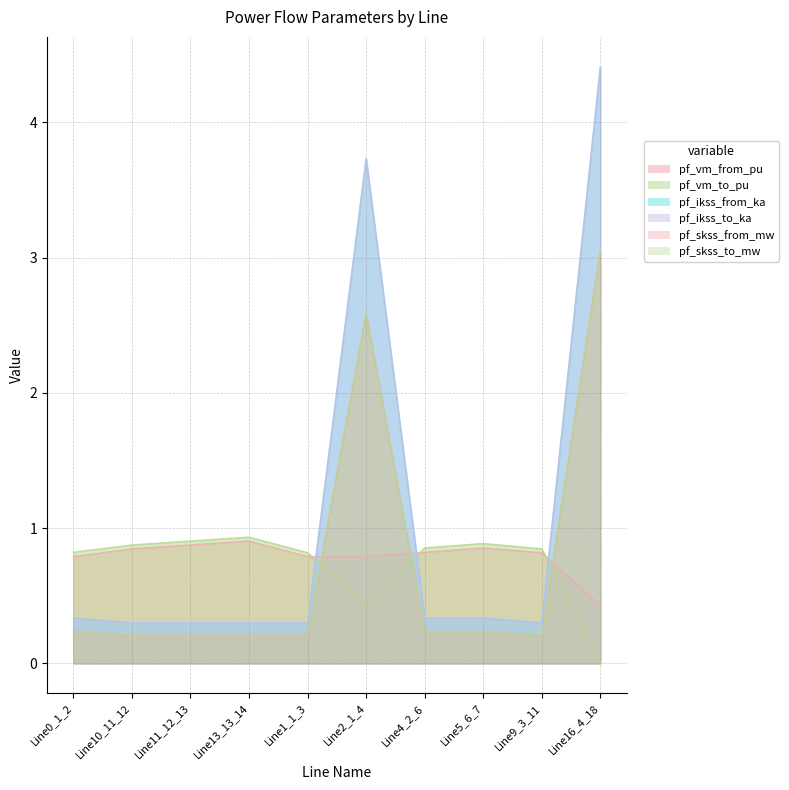

What is the highest value of the pf_skss_to_mw series?

4.4